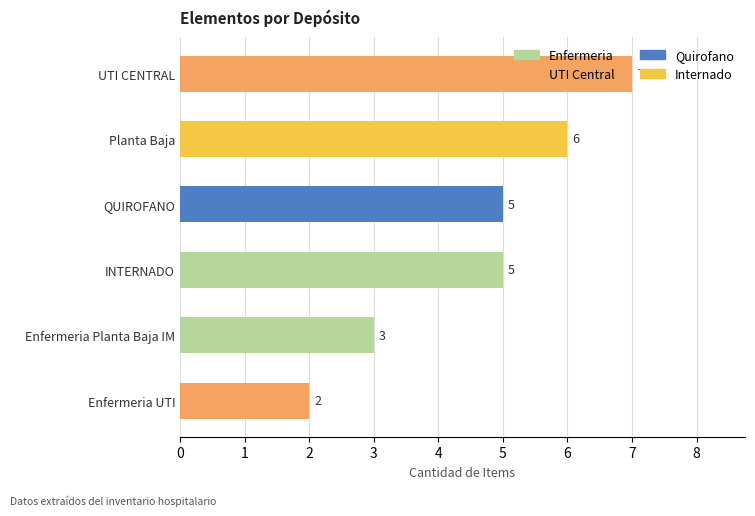

Is it true that the value at INTERNADO is 5?

True